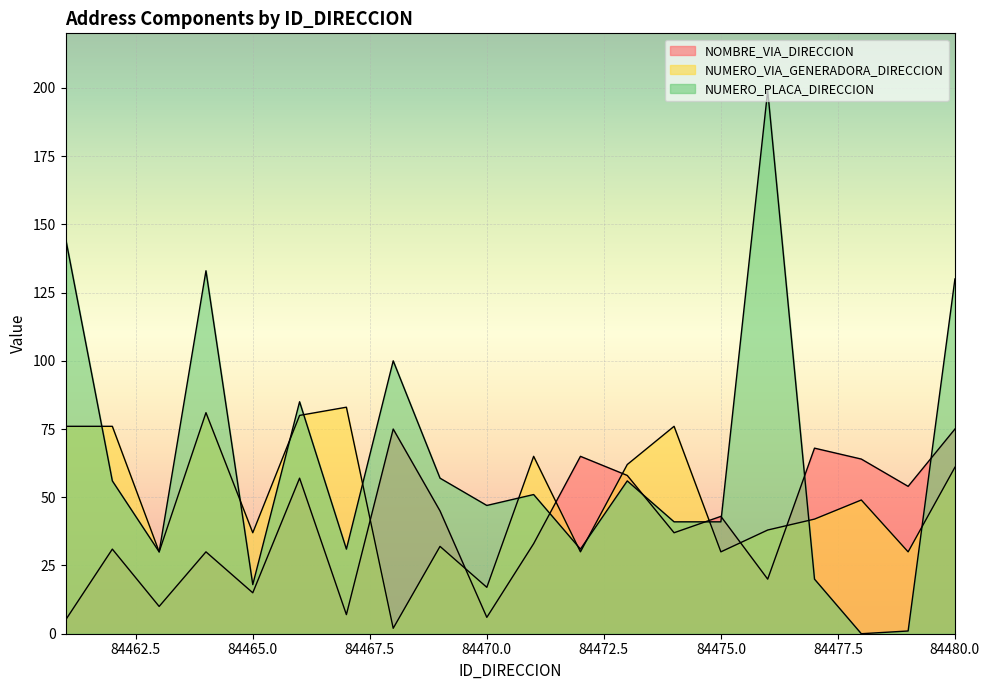

Which series has the largest total across all categories?

NUMERO_PLACA_DIRECCION